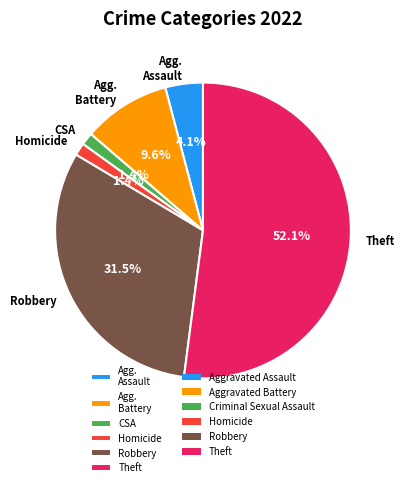

What portion of the pie excludes Robbery?

68.5%